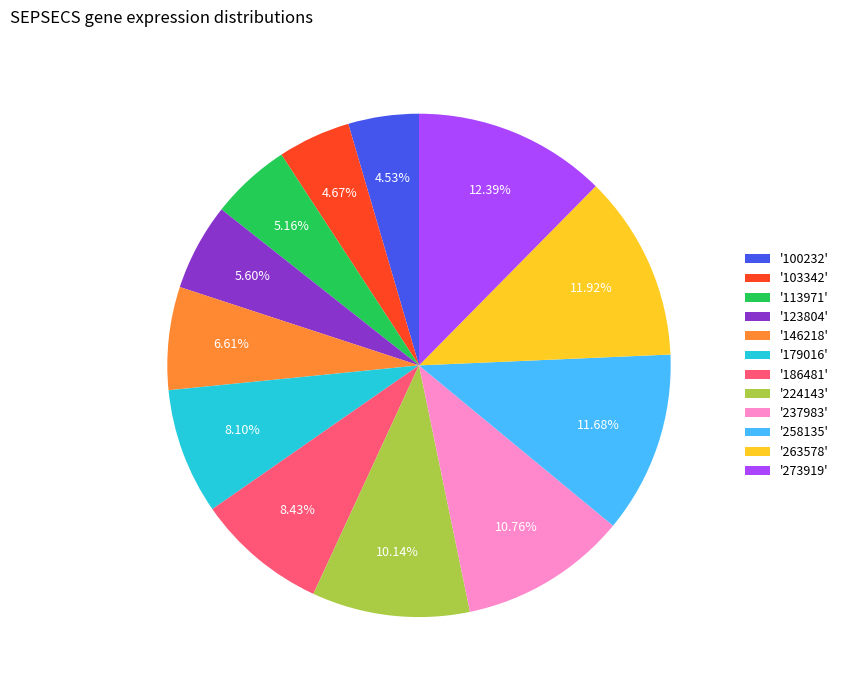

Does any single category account for the majority?

No